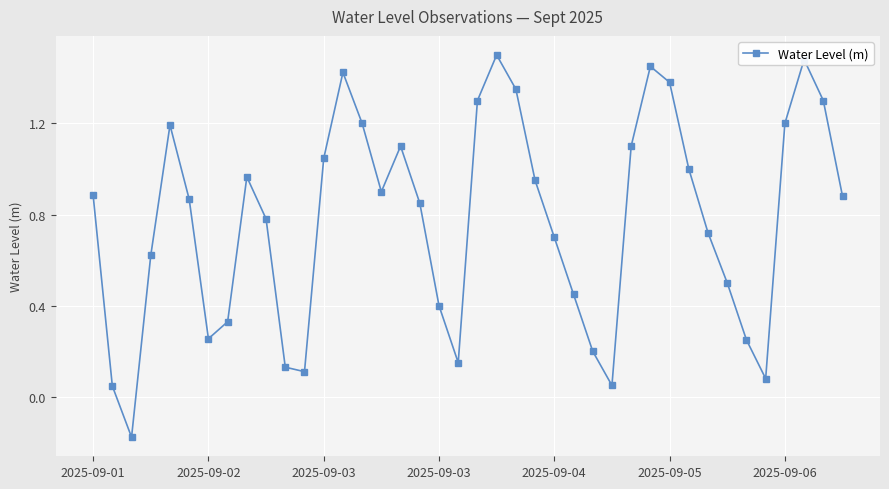

What is the difference between the second highest and minimum values?

1.7